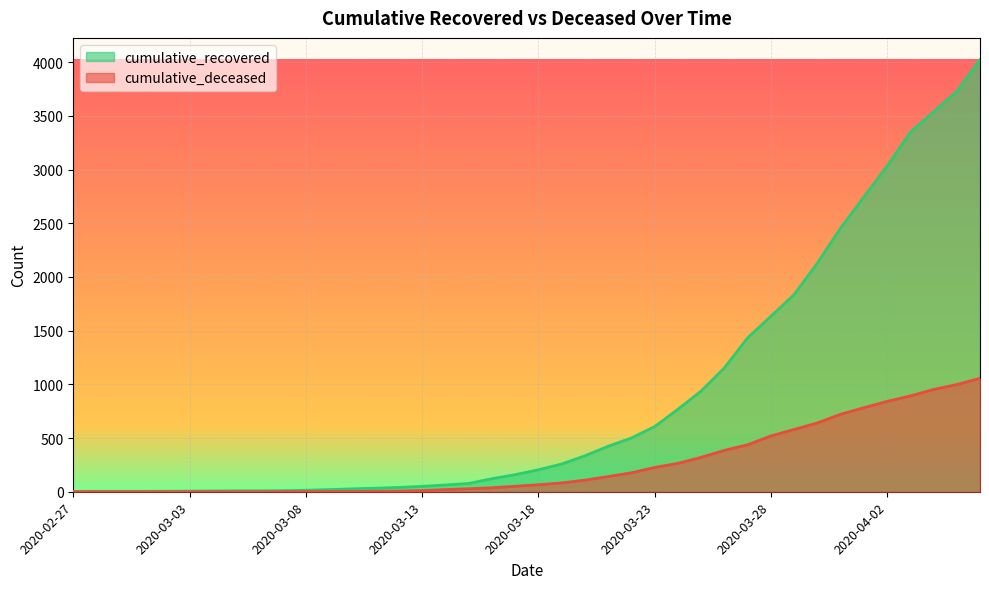

At how many categories does at least one series exceed 1866?

8